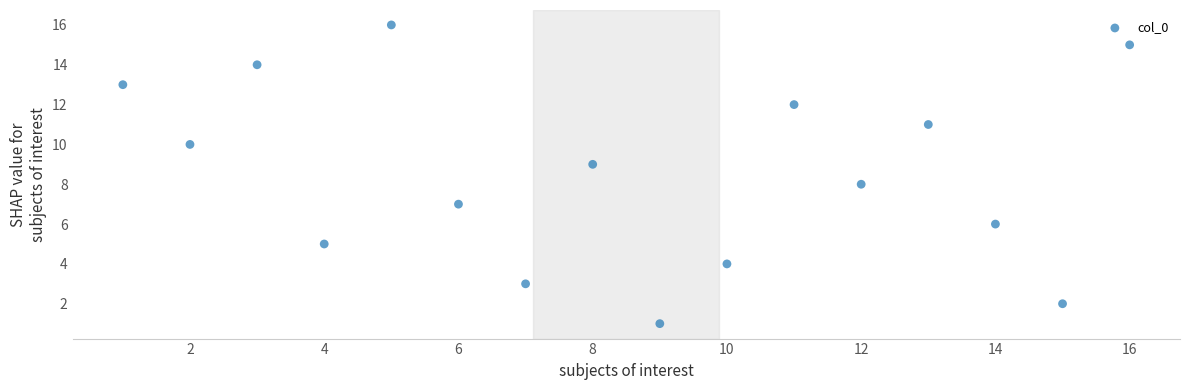

What is the range of X values (max minus min)?

15